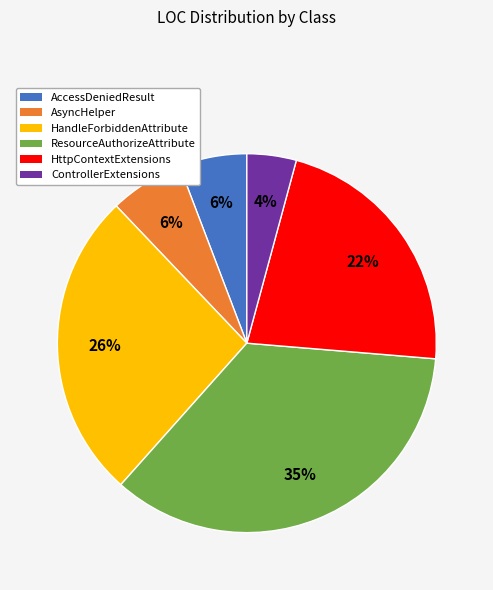

To the nearest percent, what is the difference between the largest and smallest slice percentages?

31%